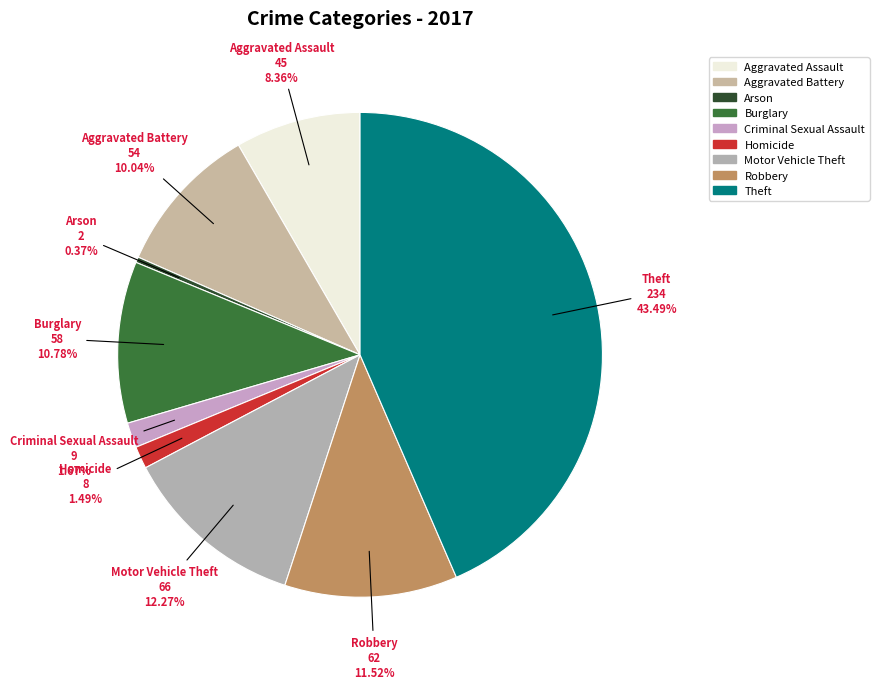

What is the smallest slice in the pie chart?

Arson